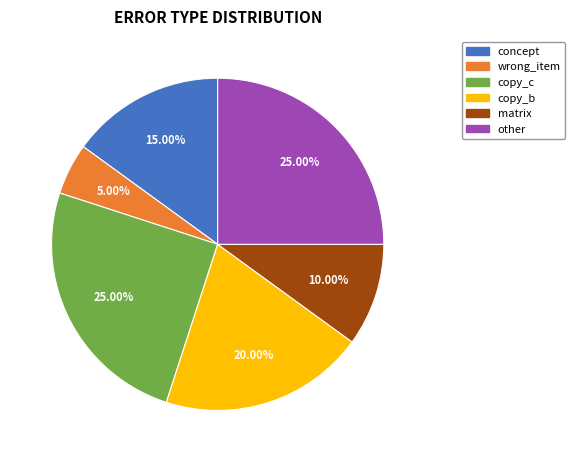

Which category has the smallest portion of the pie?

wrong_item